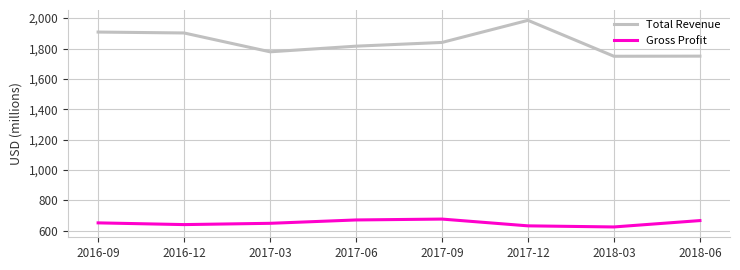

Which category has the highest value in the Total Revenue series?

2017-12